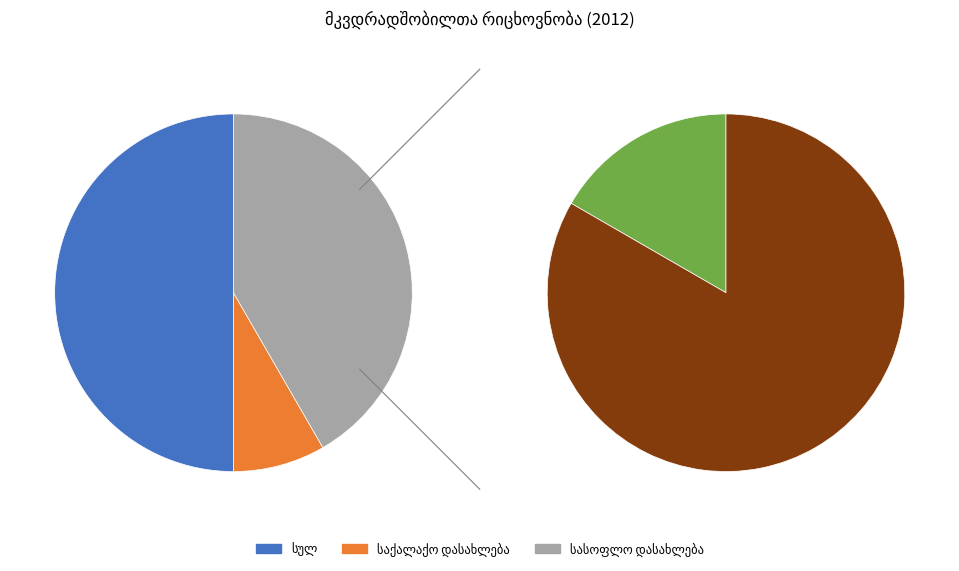

True or false: საქალაქო დასახლება accounts for 15% of the total.

False